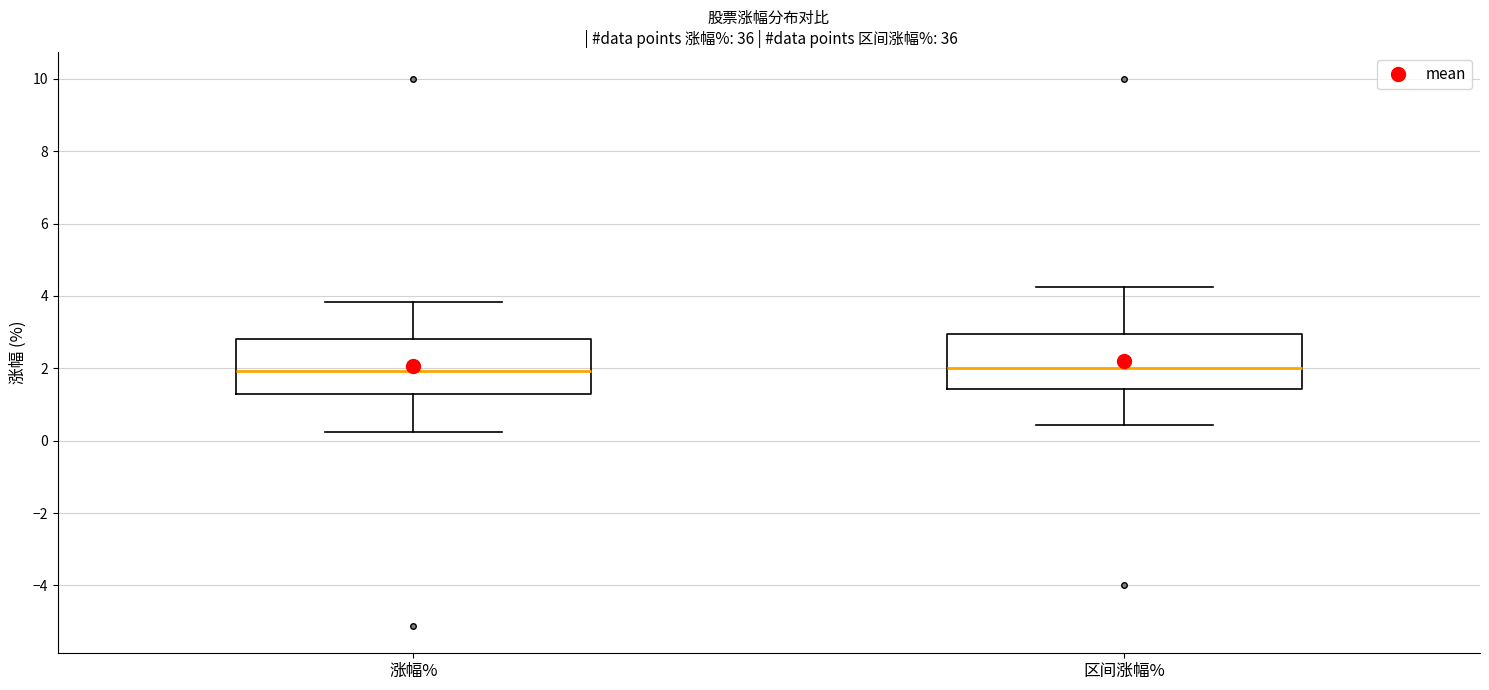

Reading left to right, read every box against the y-axis: the position of its median line, the range the box covers, and the ends of its whiskers. The values are not printed on the chart, so give them approximately, as read against the axis.

涨幅%: median 2.0, box 1.2 to 2.8, whiskers 0.2 to 3.8
区间涨幅%: median 2.0, box 1.4 to 3.0, whiskers 0.4 to 4.2